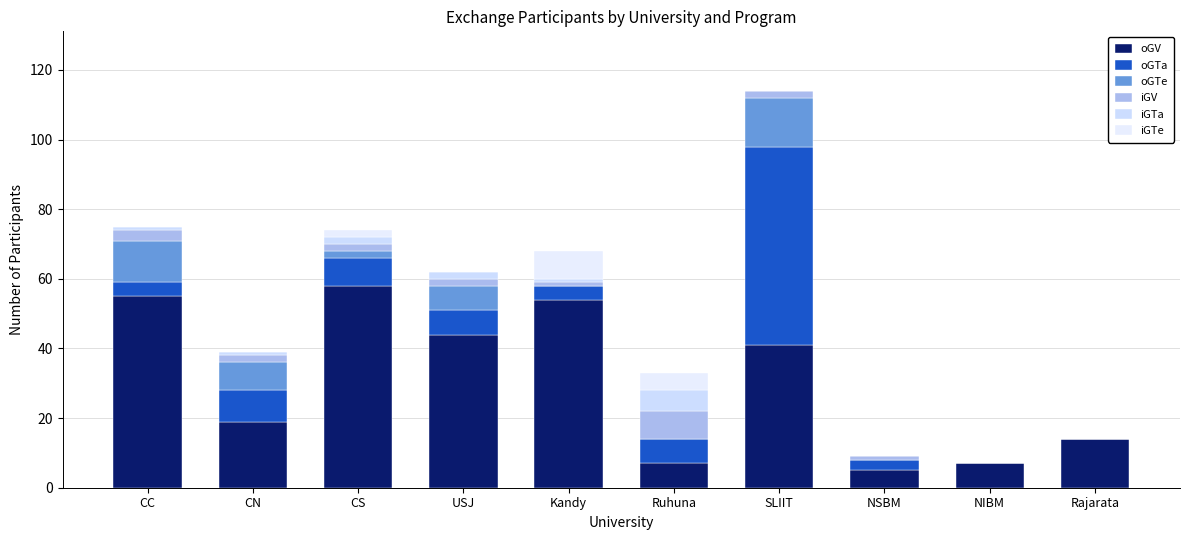

At which label does oGTa first exceed 7?

CN